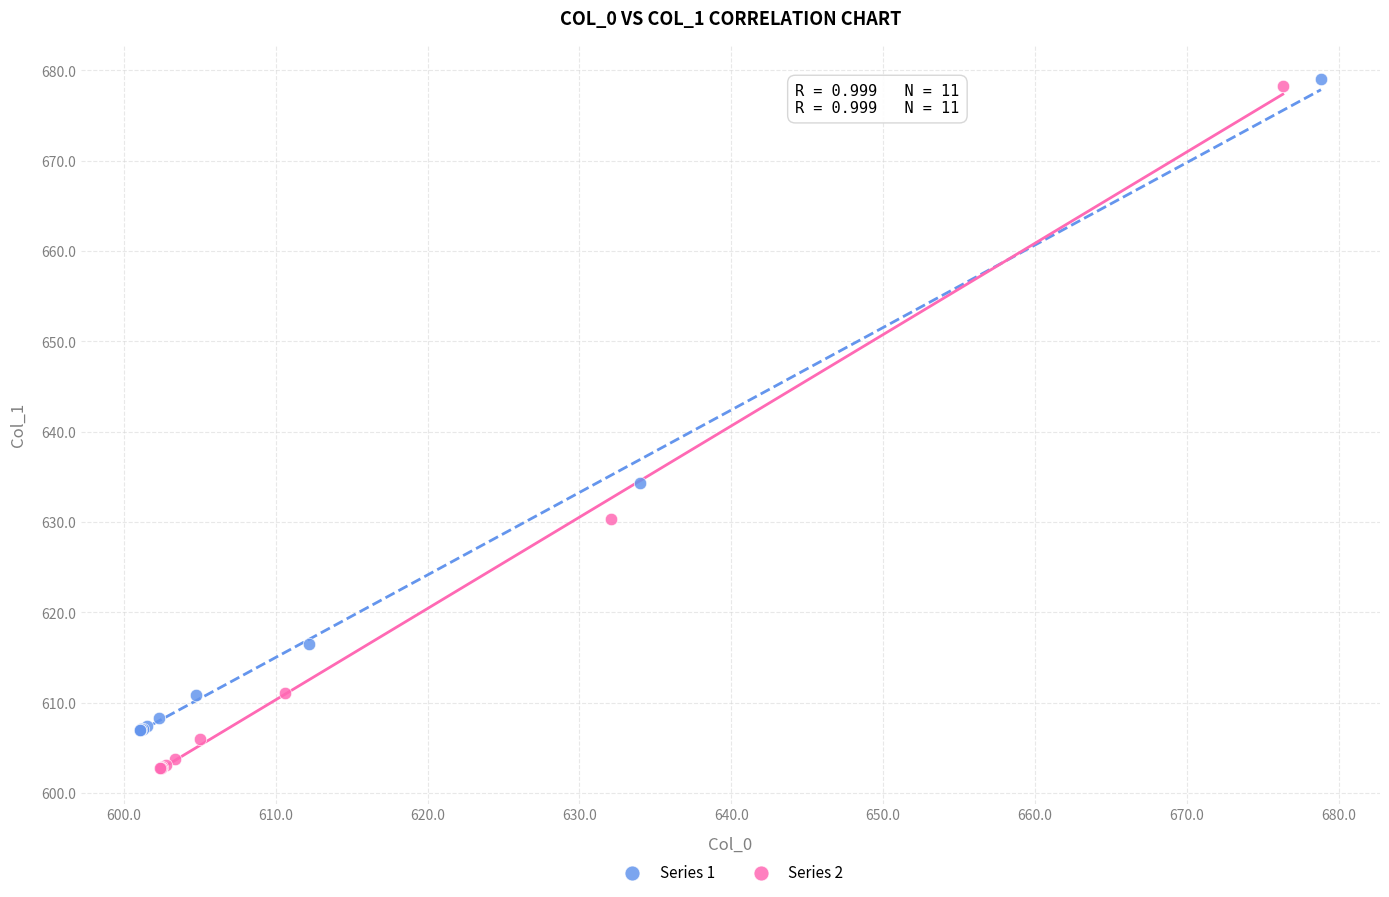

Which series has the widest spread of Y values?

Series 2